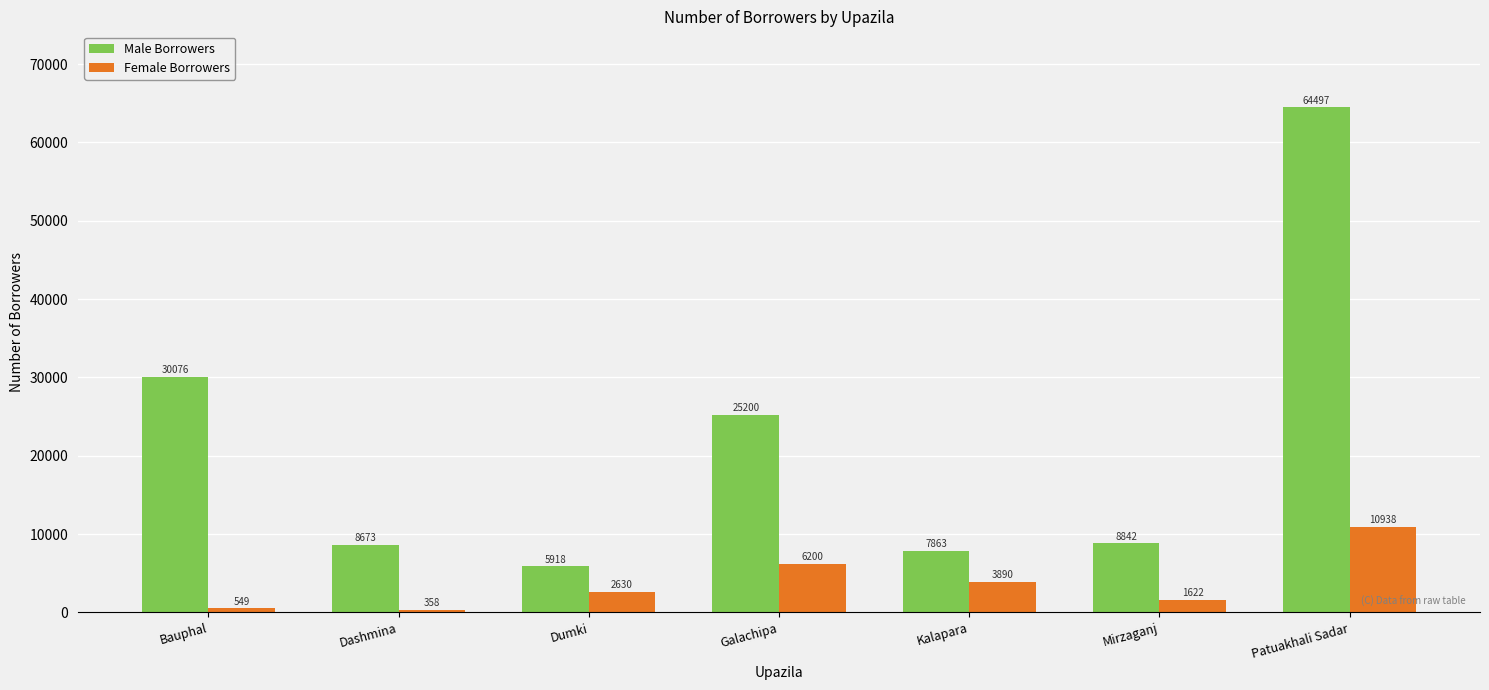

Reading left to right, extract all data points from this chart.

Male Borrowers: Bauphal=30076	Dashmina=8673	Dumki=5918	Galachipa=25200	Kalapara=7863	Mirzaganj=8842	Patuakhali Sadar=64497
Female Borrowers: Bauphal=549	Dashmina=358	Dumki=2630	Galachipa=6200	Kalapara=3890	Mirzaganj=1622	Patuakhali Sadar=10938